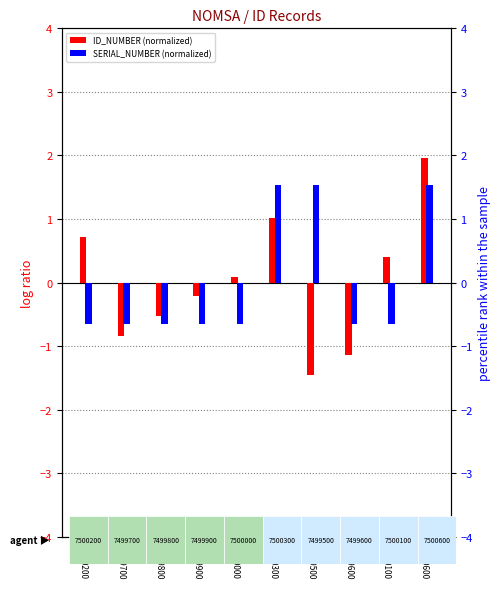

Rank the series by their maximum value, from highest to lowest.

ID_NUMBER (normalized), SERIAL_NUMBER (normalized)